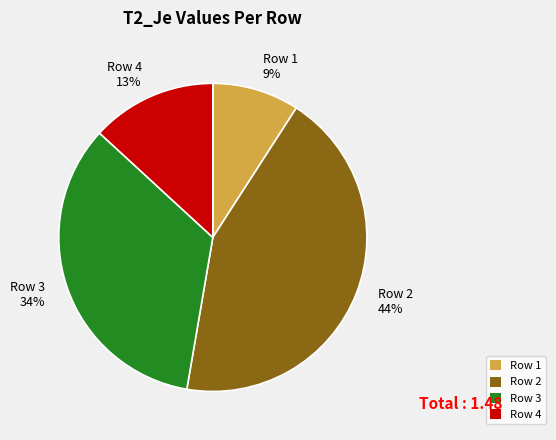

The Row 1 slice represents 20% of the pie. True or false?

False